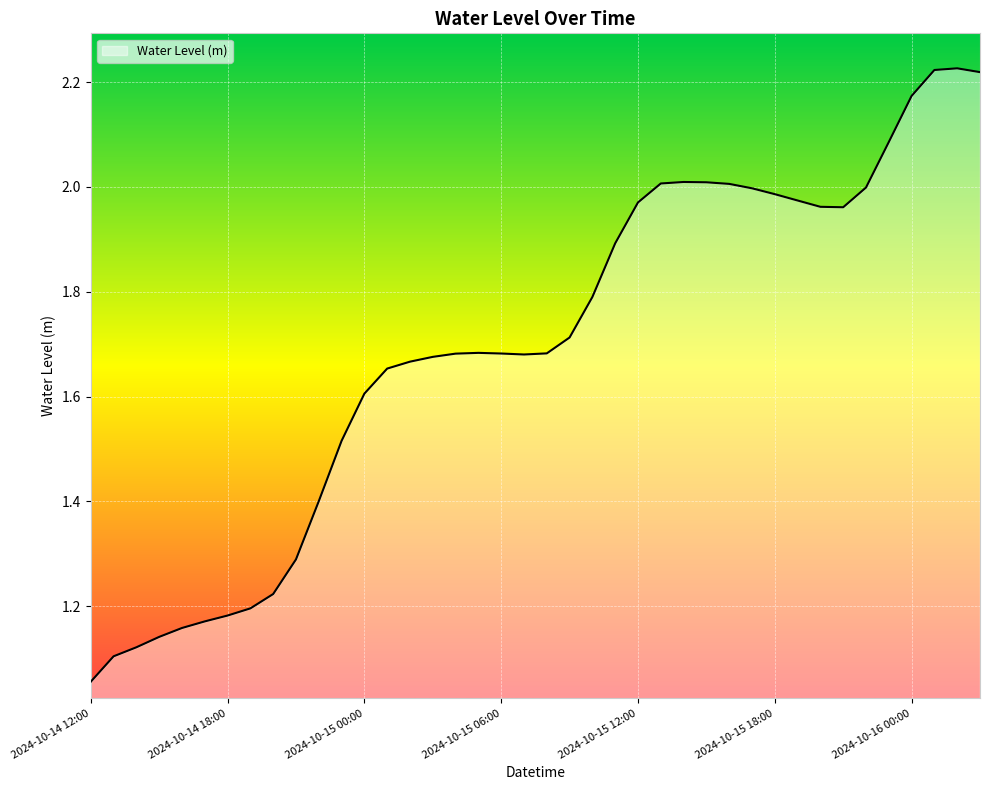

How many lines are shown in the chart?

1